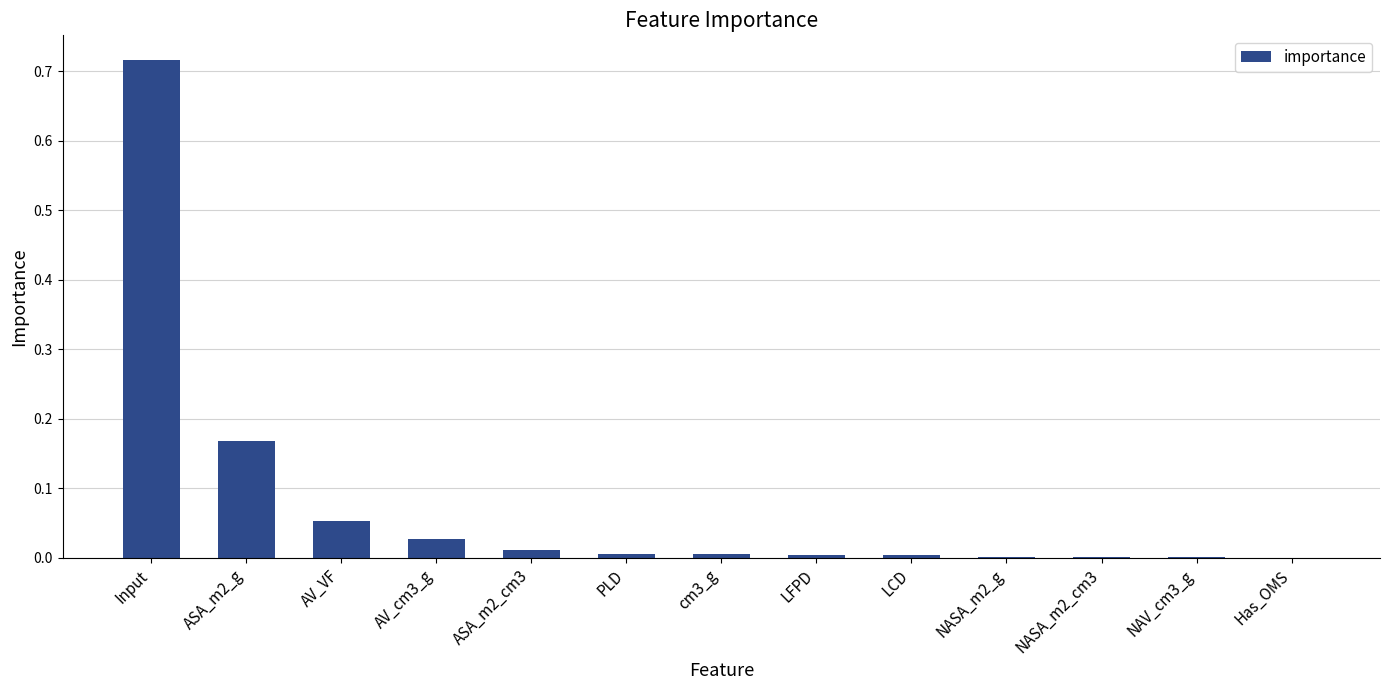

What is the sum of all values?

1.0